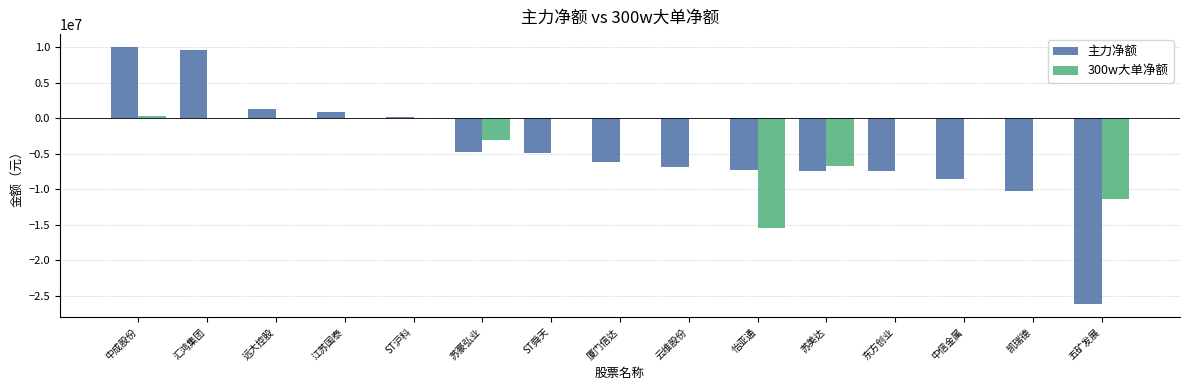

Are the bars grouped side by side (vs. stacked)?

Yes